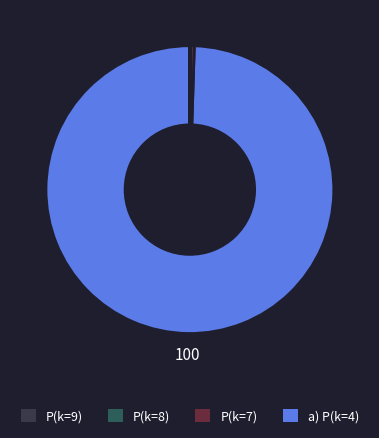

Is there a majority slice in this chart?

Yes